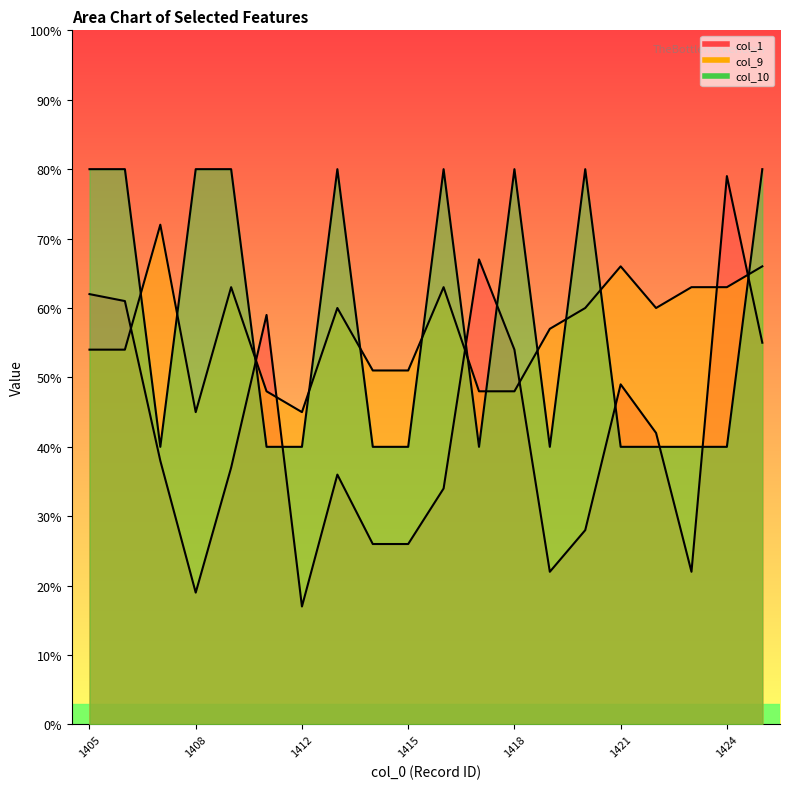

Is it true that col_9 equals 48 at 1411?

True